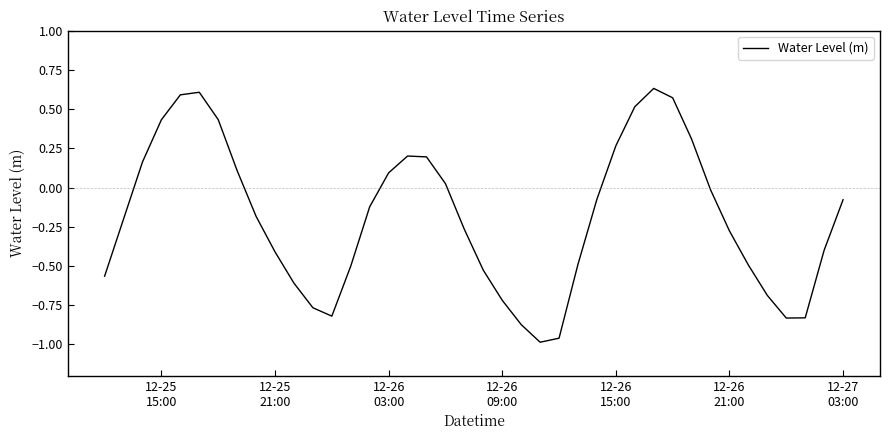

What is the difference between the maximum and minimum values?

1.6